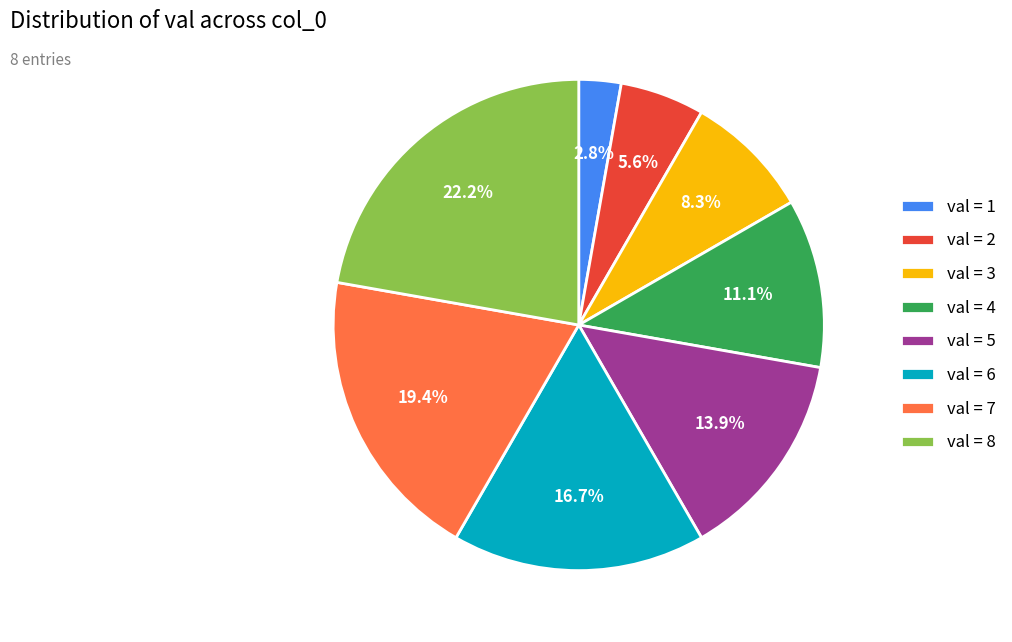

Does any single category account for the majority?

No